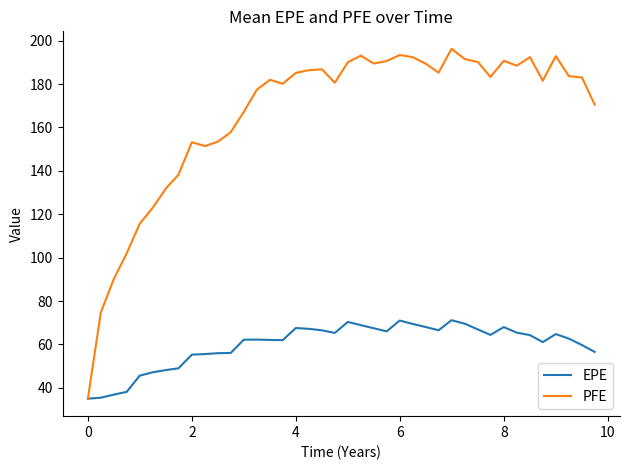

List the series in order of their overall mean, lowest first.

EPE, PFE